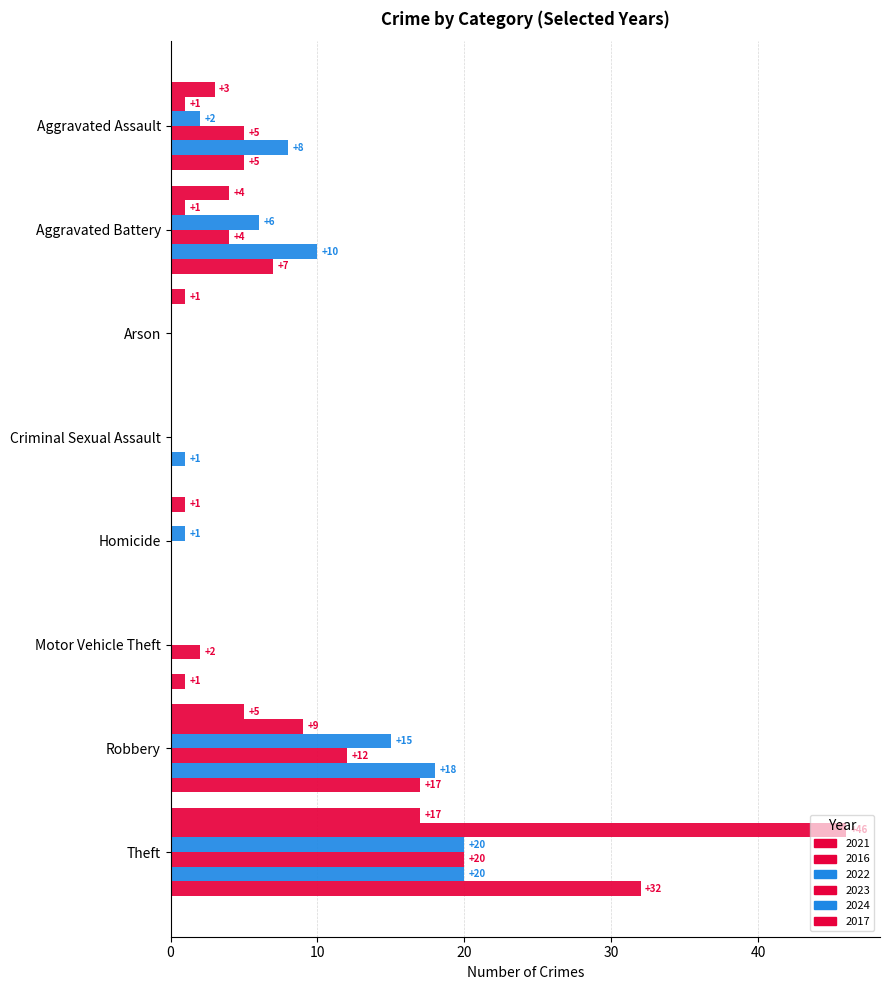

What is the sum of the 2016 values at Theft and Criminal Sexual Assault?

46